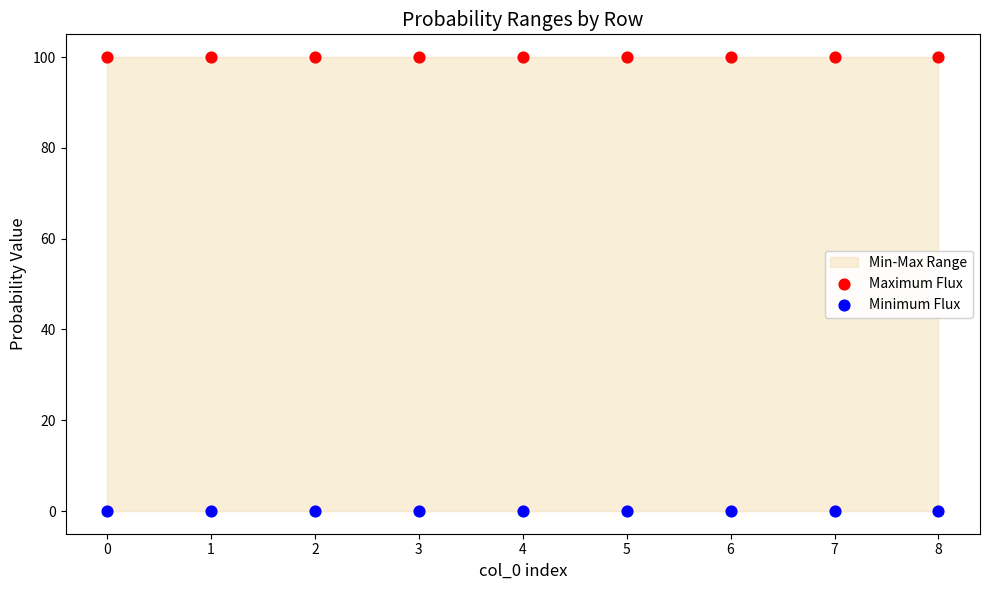

Which series reaches the maximum Y coordinate?

Maximum Flux